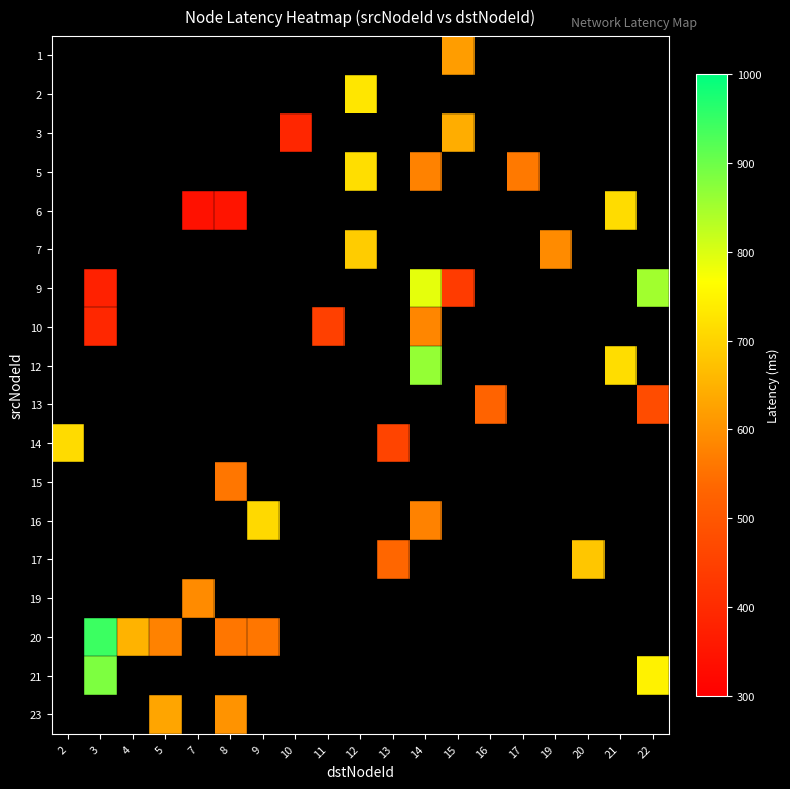

What is the greatest value displayed?

944.8